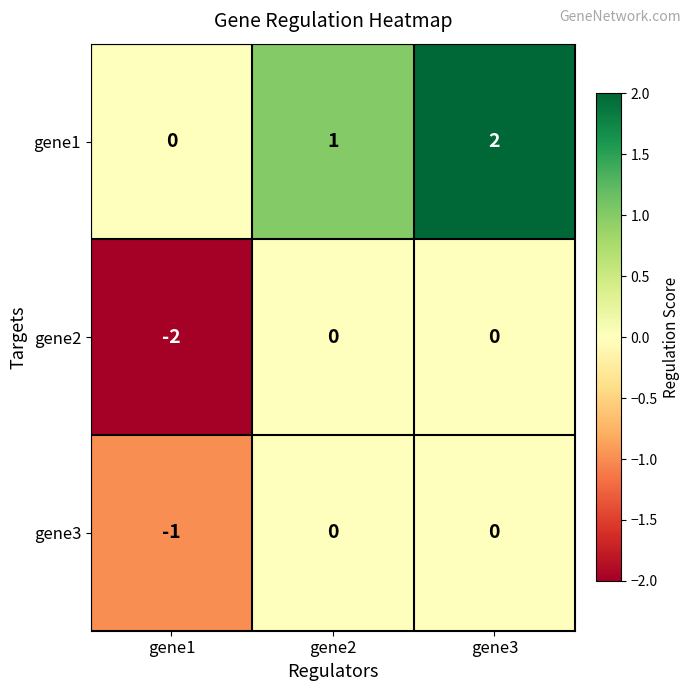

True or false: gene3 has a value of -2 at gene1.

False